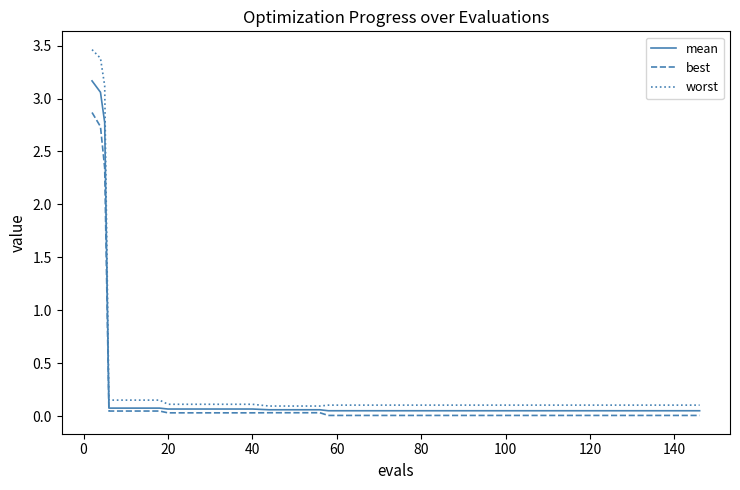

List the series in order of their peak value, highest first.

worst, mean, best